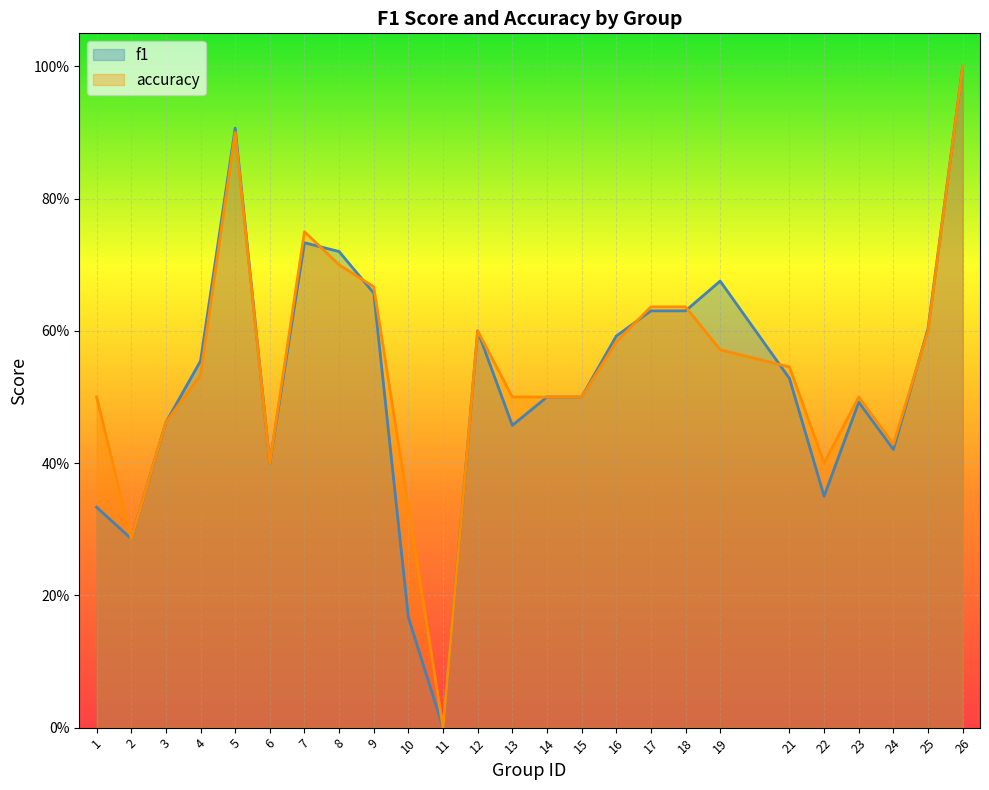

True or false: f1 has a value of 0.6 at 4.

True